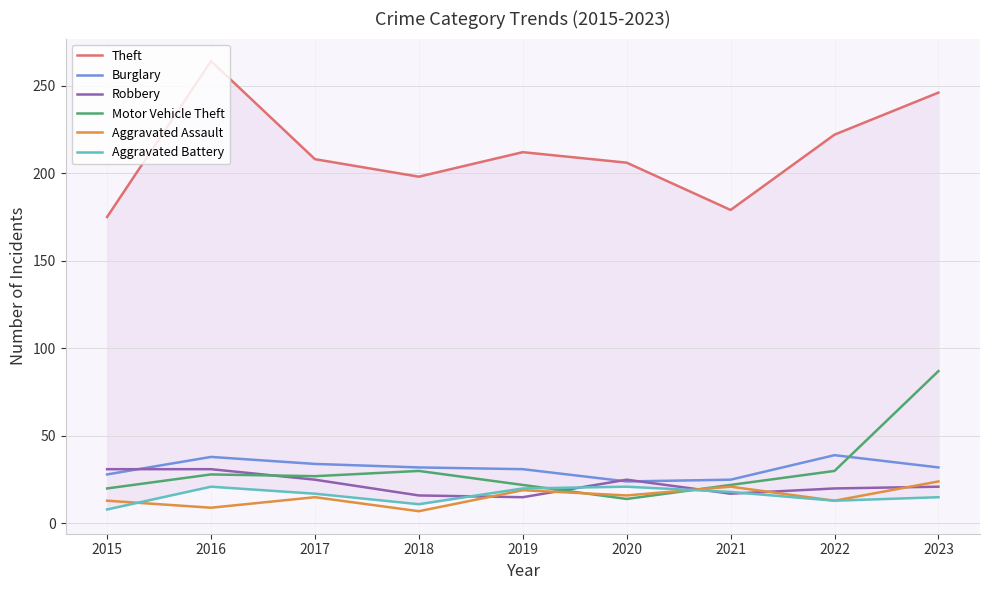

What are all the series names shown in the legend?

Theft, Burglary, Robbery, Motor Vehicle Theft, Aggravated Assault, Aggravated Battery